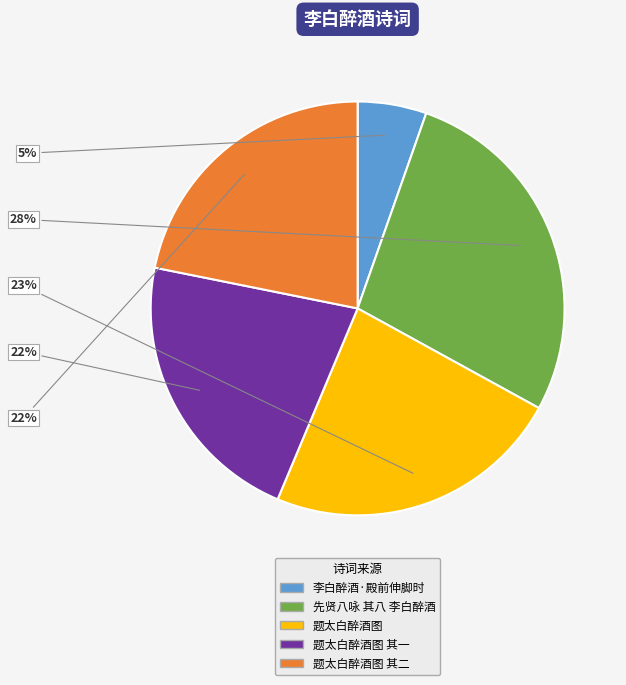

Is there a majority slice in this chart?

No